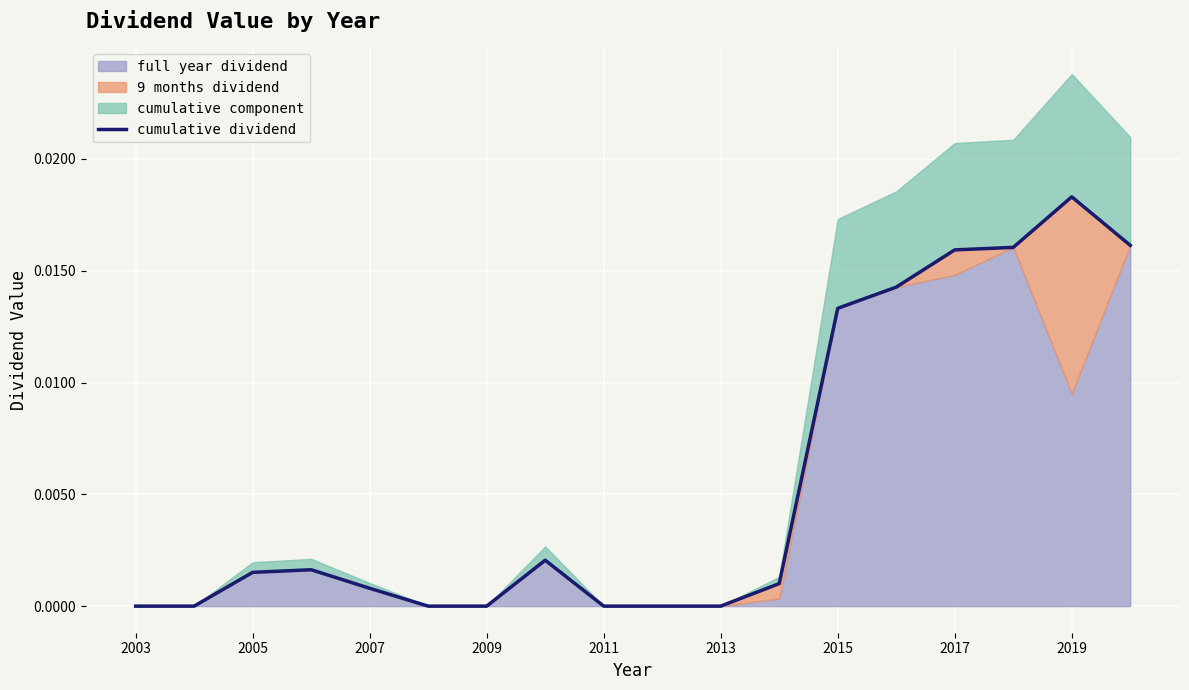

True or false: there are more than 1 points higher than both neighbors.

True